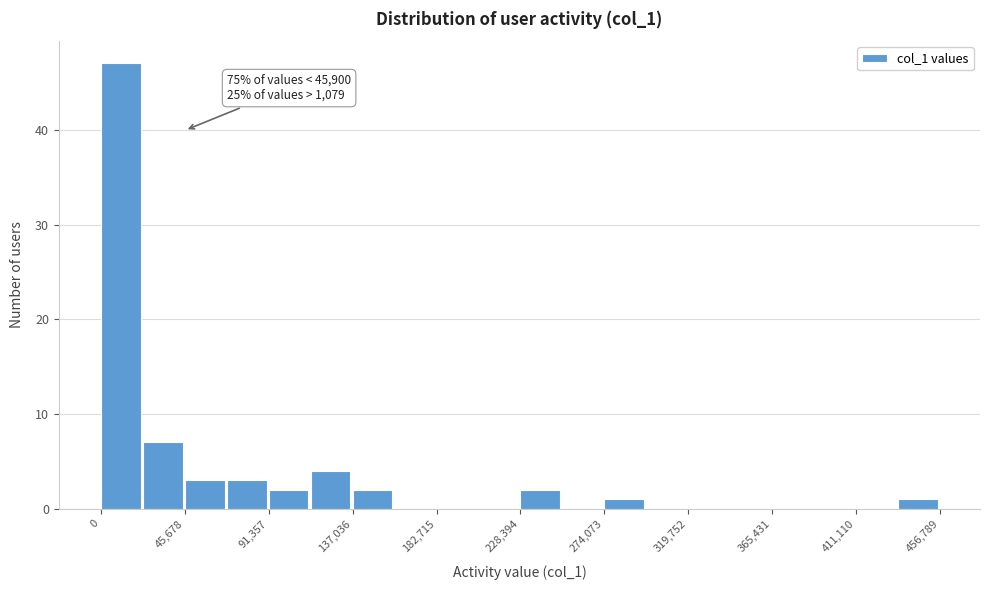

Which range on the x-axis has the tallest bar?

0 to 25000